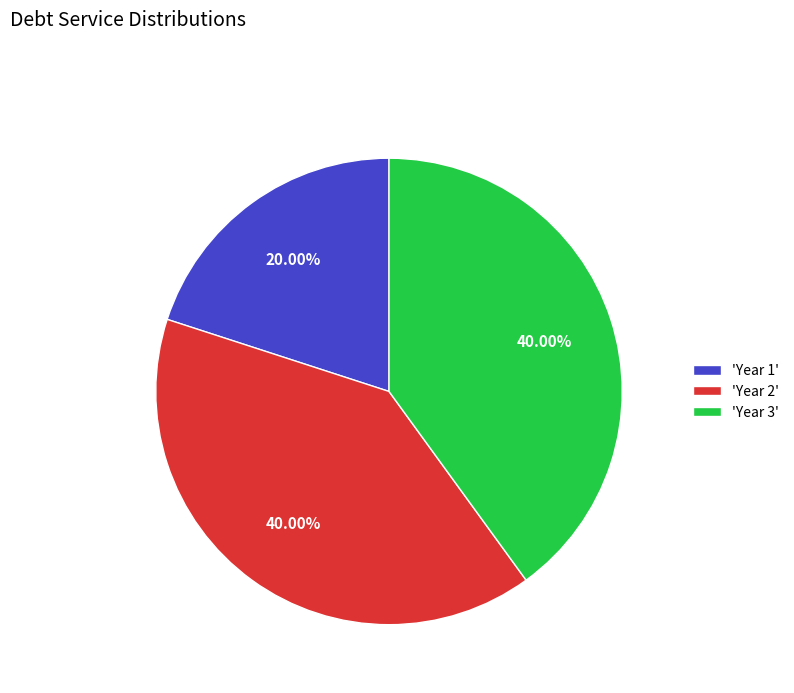

Which category has the smallest portion of the pie?

'Year 1'